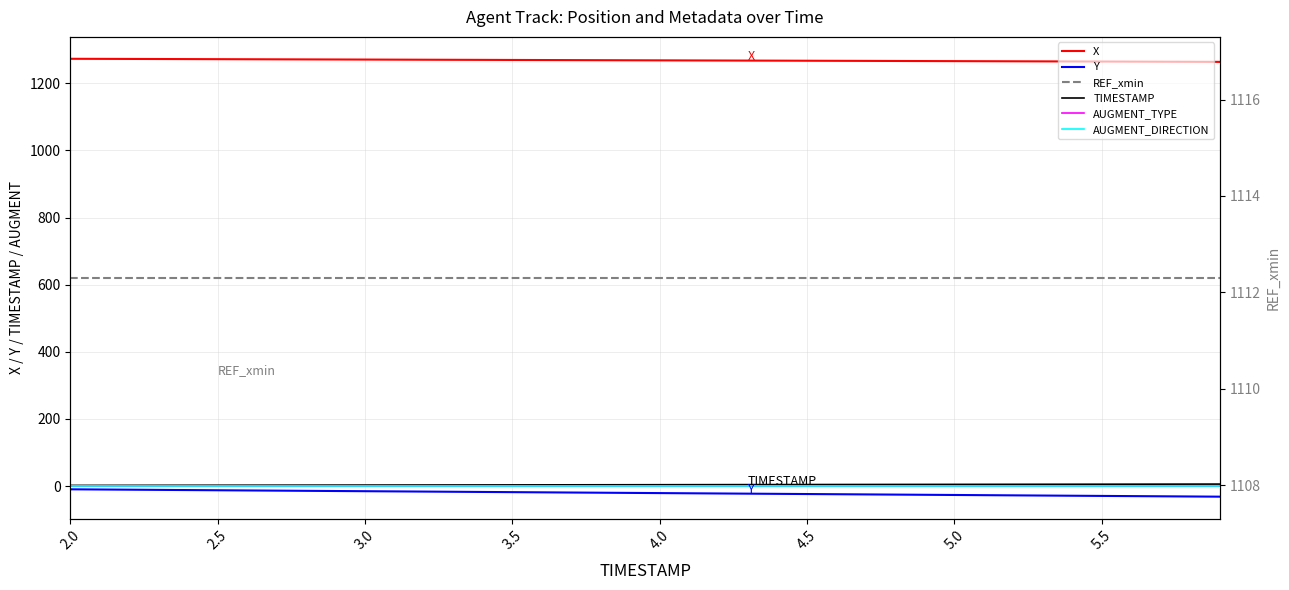

What is the difference between the second highest and second lowest values in the X series?

8.7